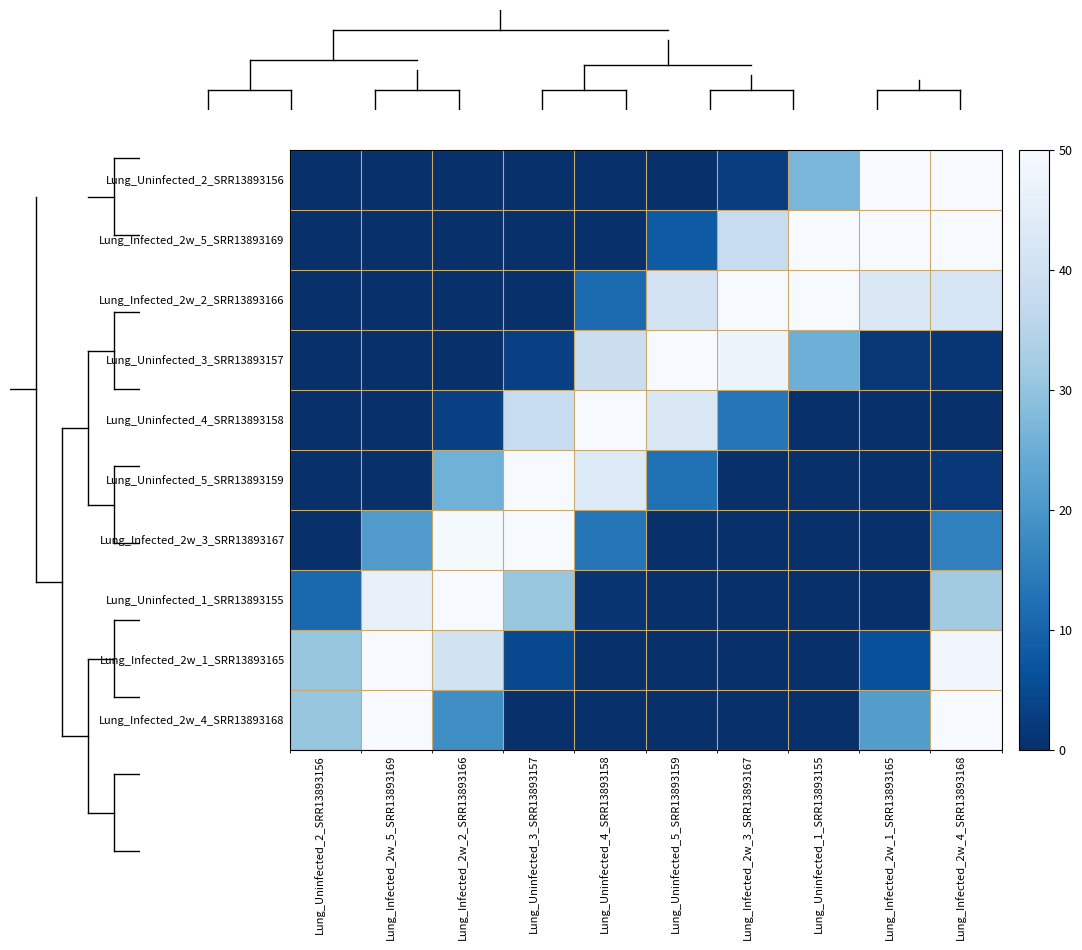

Which series has the largest total across all categories?

Lung_Infected_2w_2_SRR13893166